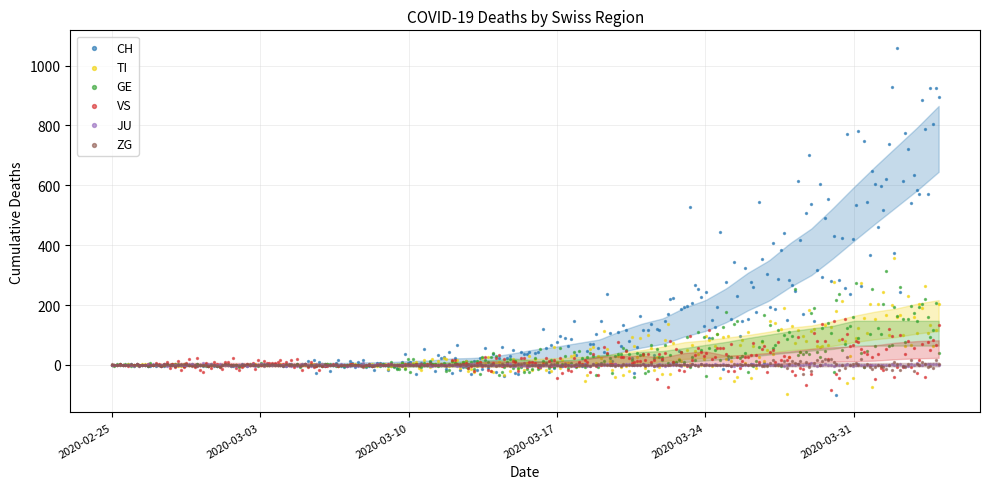

Which series has the largest Y range (max minus min)?

CH